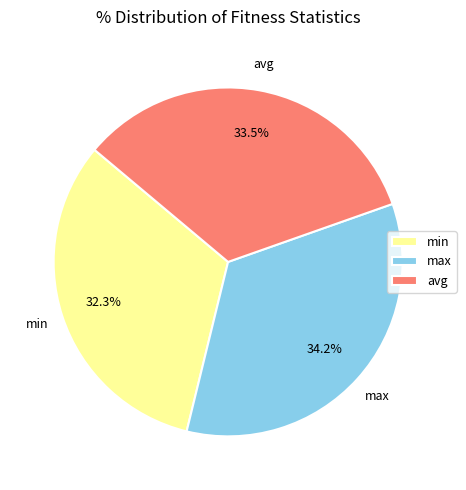

What percentage do avg and min together represent?

65.8%